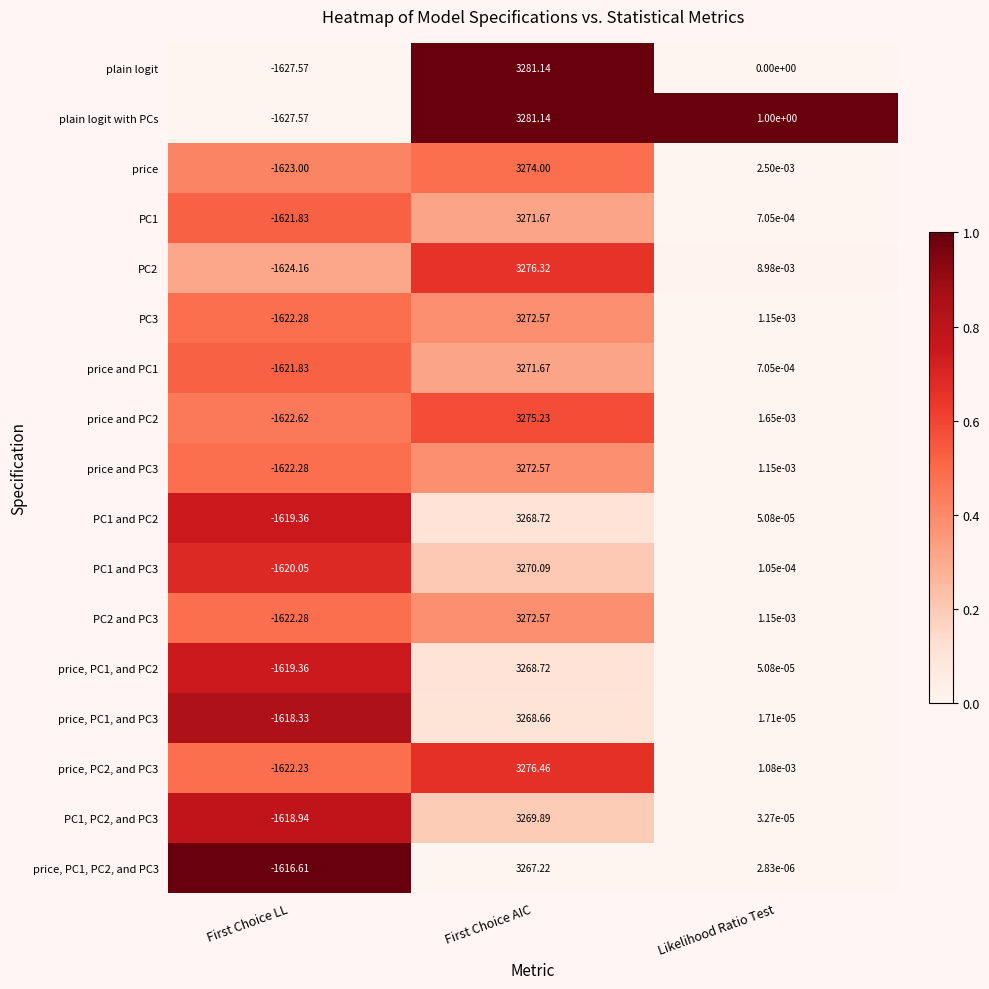

Where is plain logit with PCs nearest to the value 826?

Likelihood Ratio Test